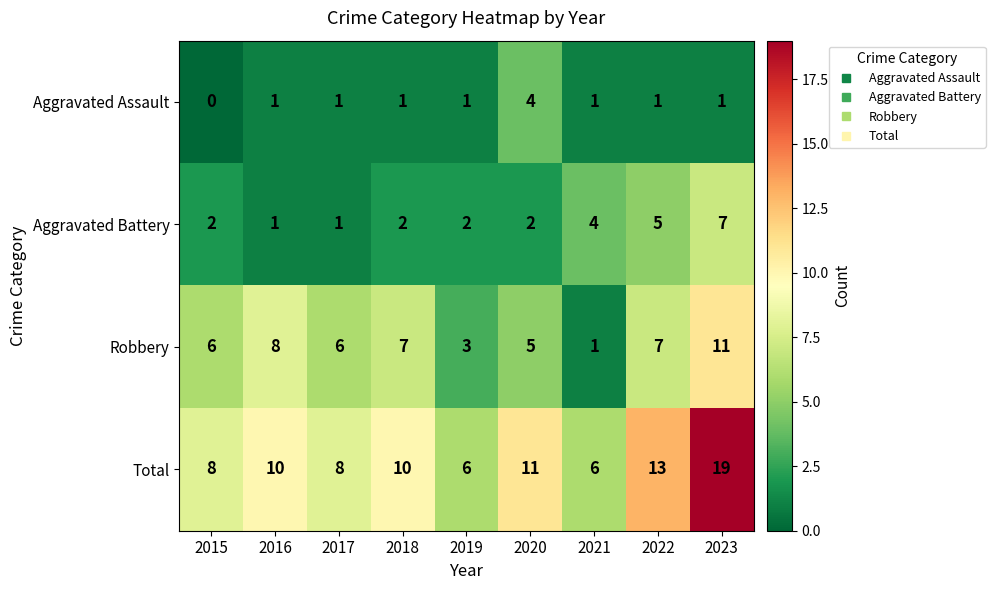

At which label is Total closest to 12?

2020